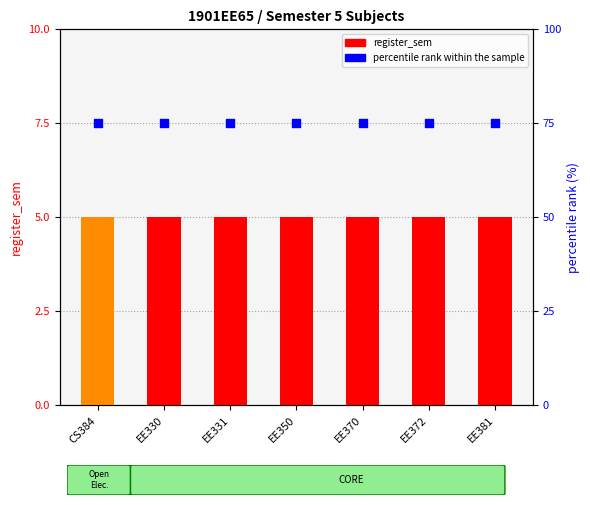

Which series reaches the minimum Y coordinate?

register_sem